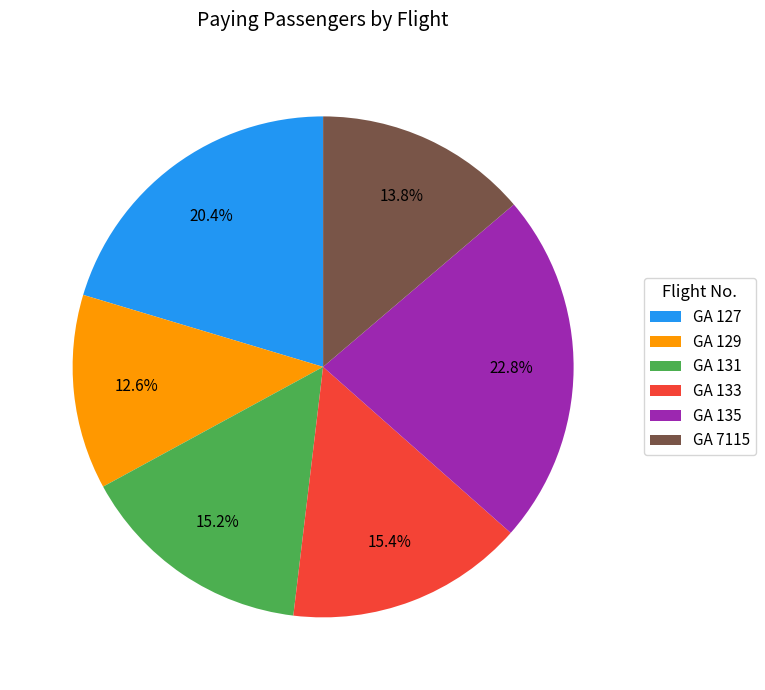

Which has a higher value, GA 129 or GA 131?

GA 131